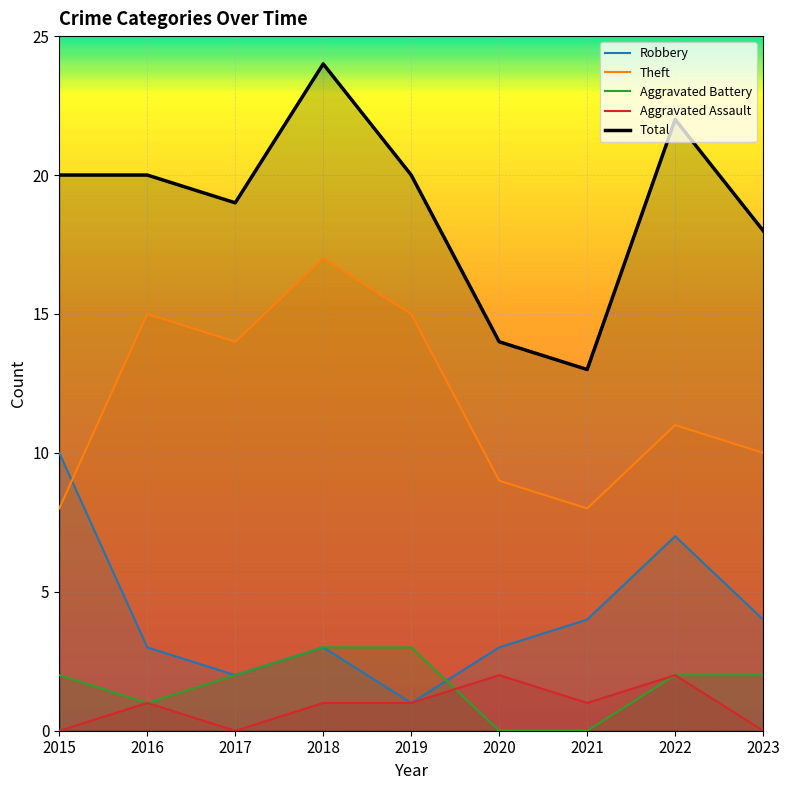

How many data points in Theft are less than 11?

4